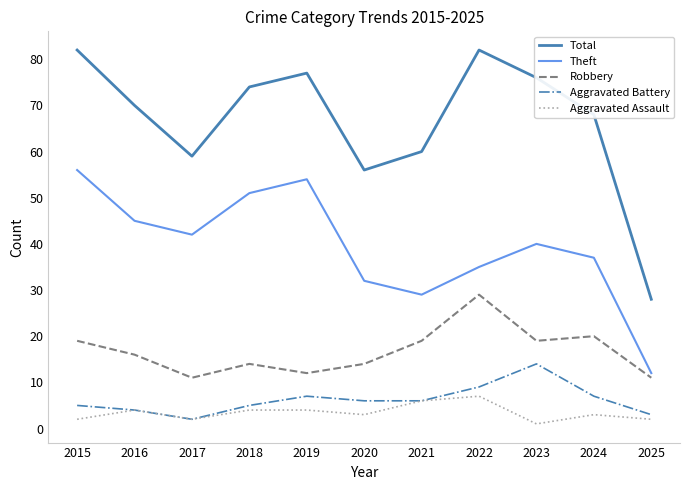

How many lines are shown in the chart?

5